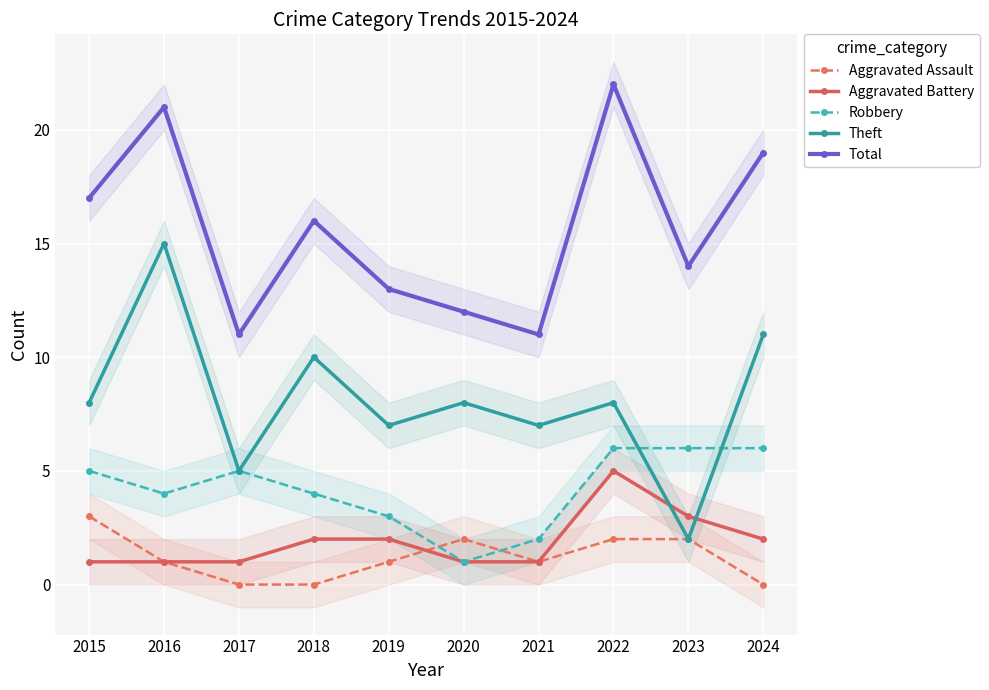

True or false: Total and Aggravated Battery intersect in this chart.

False